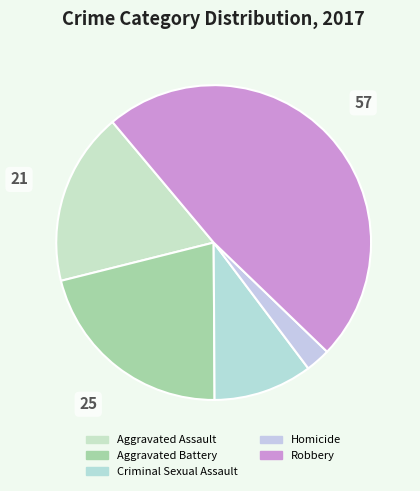

To the nearest percent, what is the difference between the largest and smallest slice percentages?

46%